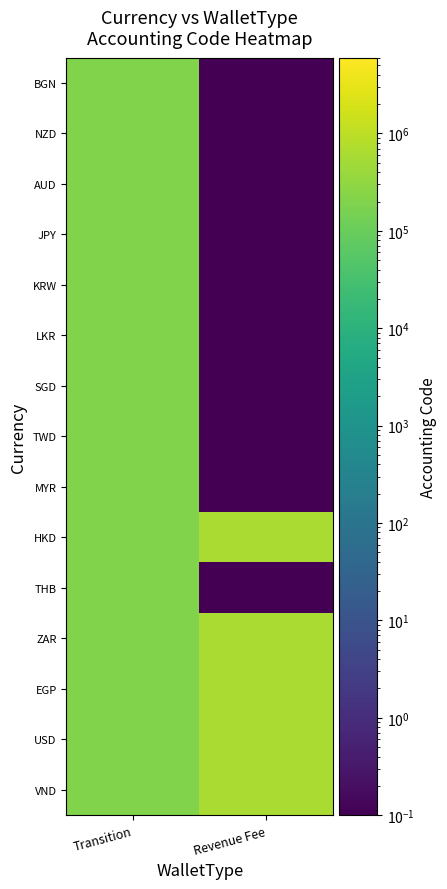

Reading left to right, what are all the values shown in this chart?

VND: Transition=200210.0	Revenue Fee=600103.0
USD: Transition=200210.0	Revenue Fee=600103.0
EGP: Transition=200210.0	Revenue Fee=600103.0
ZAR: Transition=200210.0	Revenue Fee=600103.0
THB: Transition=200210.0	Revenue Fee=0.1
HKD: Transition=200210.0	Revenue Fee=600103.0
MYR: Transition=200210.0	Revenue Fee=0.1
TWD: Transition=200210.0	Revenue Fee=0.1
SGD: Transition=200210.0	Revenue Fee=0.1
LKR: Transition=200210.0	Revenue Fee=0.1
KRW: Transition=200210.0	Revenue Fee=0.1
JPY: Transition=200210.0	Revenue Fee=0.1
AUD: Transition=200210.0	Revenue Fee=0.1
NZD: Transition=200210.0	Revenue Fee=0.1
BGN: Transition=200210.0	Revenue Fee=0.1